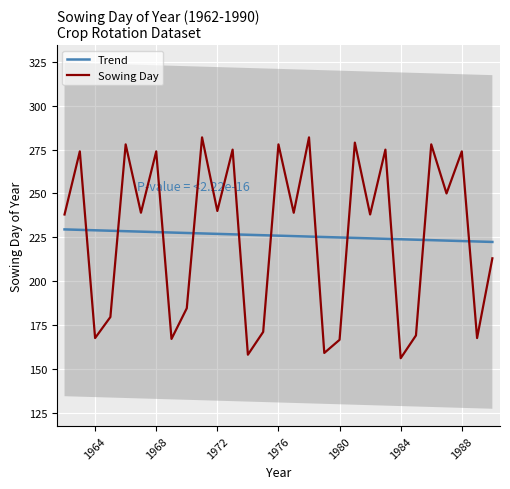

List the series in order of their peak value, highest first.

Sowing Day, Trend